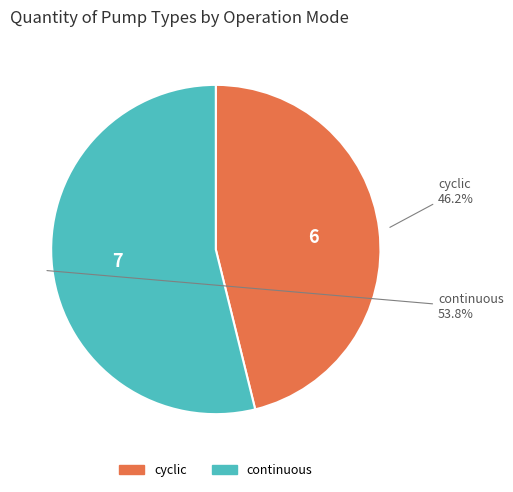

To the nearest percent, what is the difference between the continuous and cyclic slice percentages?

8%